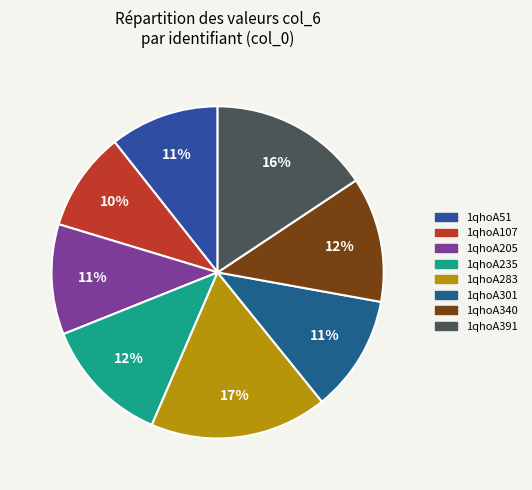

How many segments does this pie chart have?

8